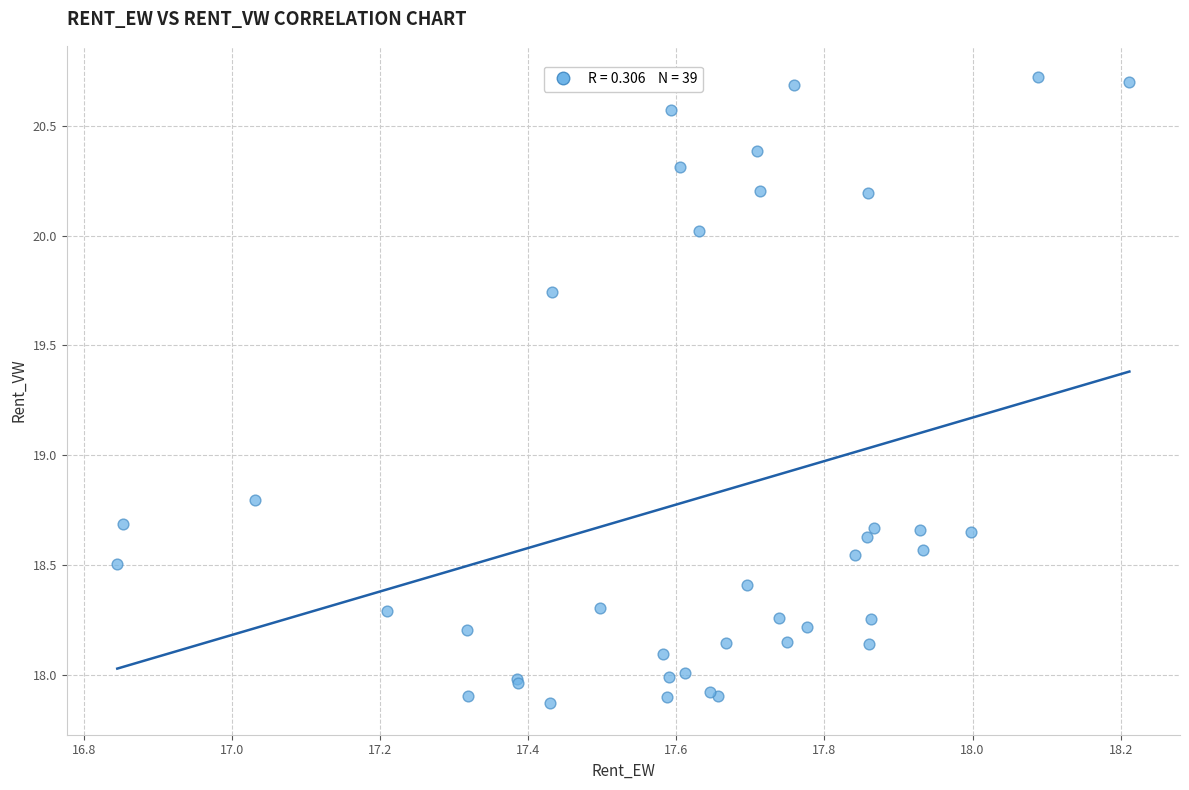

What Y value in the scatter plot is closest to 19?

18.8